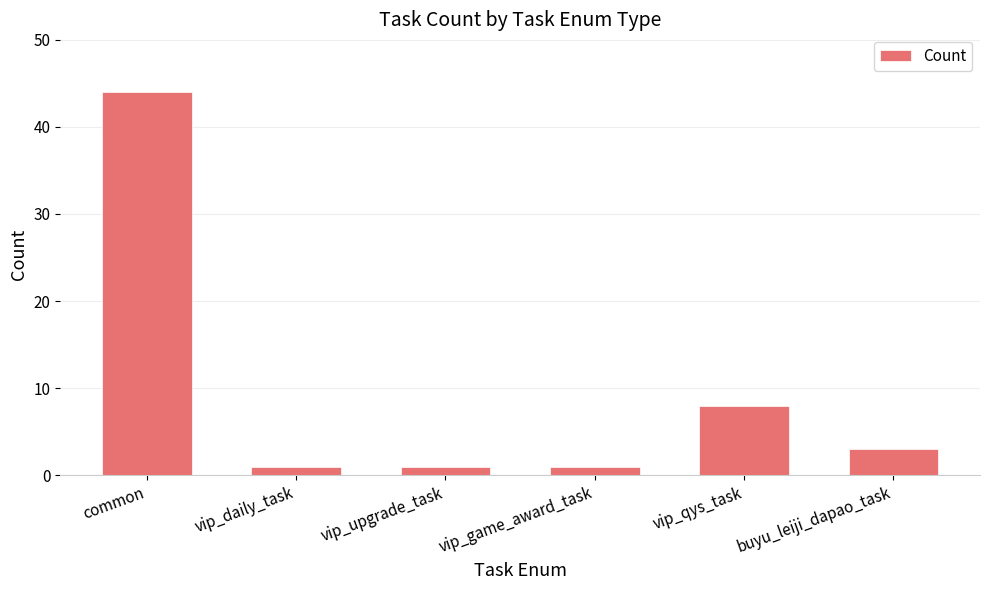

Reading left to right, extract all data points from this chart.

44	1	1	1	8	3